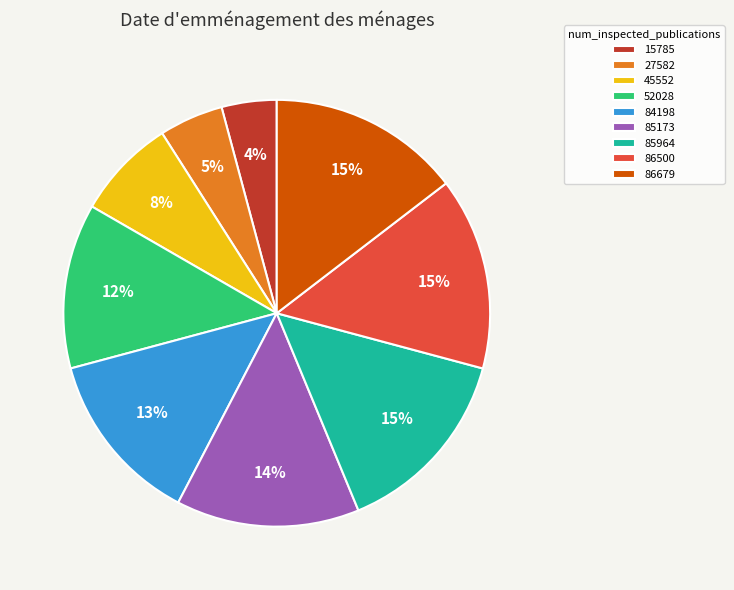

To the nearest percent, what is the average slice percentage?

11%